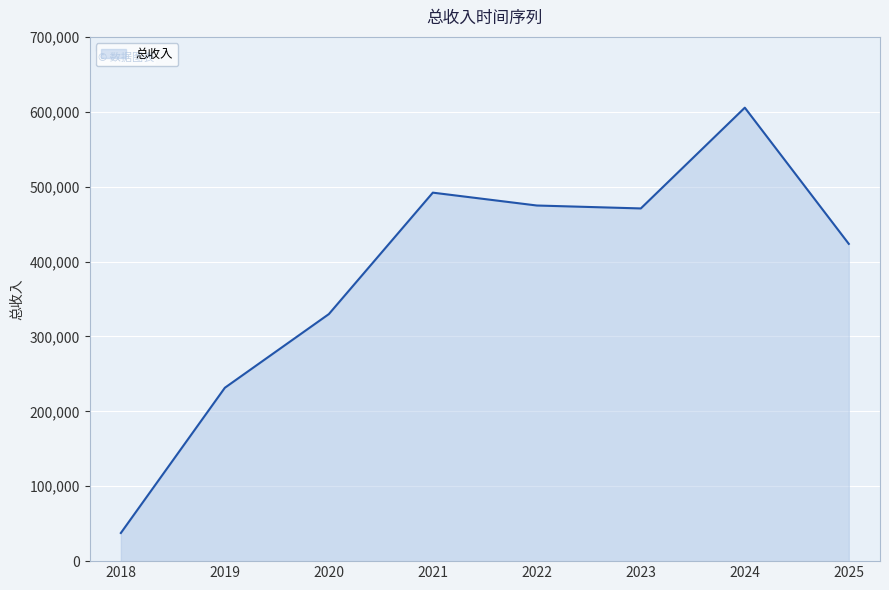

Is it true that the value at 2022 is 210079.8?

False